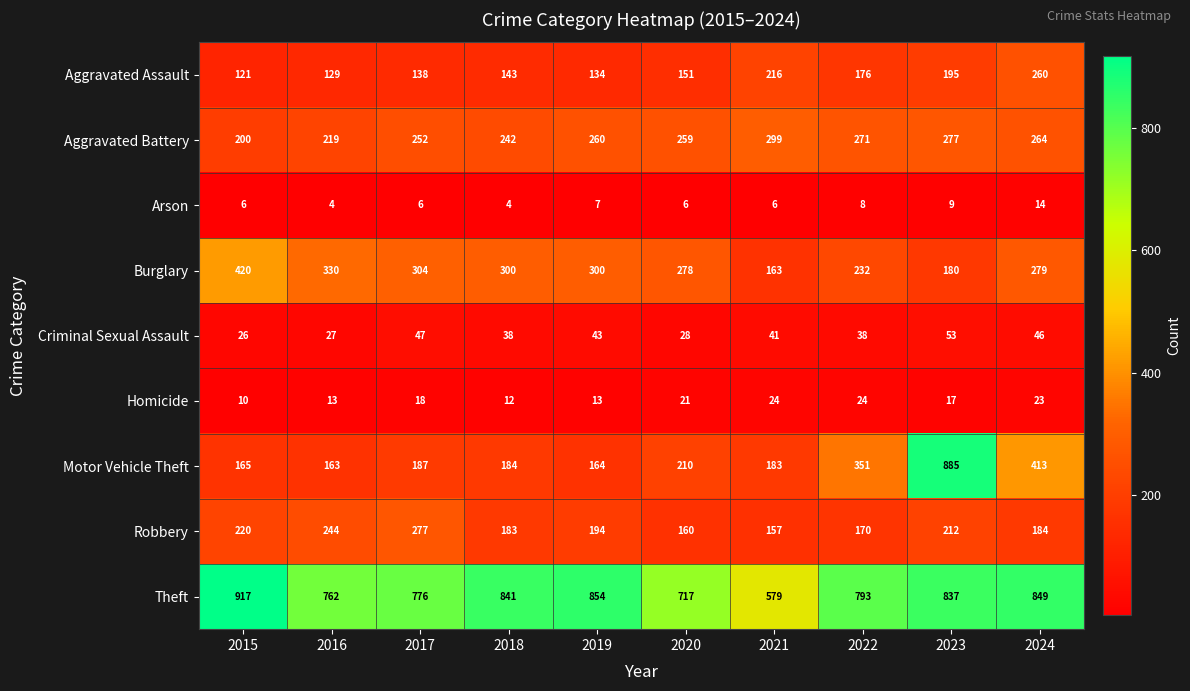

At 2023, list the series in order from smallest to largest.

Arson, Homicide, Criminal Sexual Assault, Burglary, Aggravated Assault, Robbery, Aggravated Battery, Theft, Motor Vehicle Theft